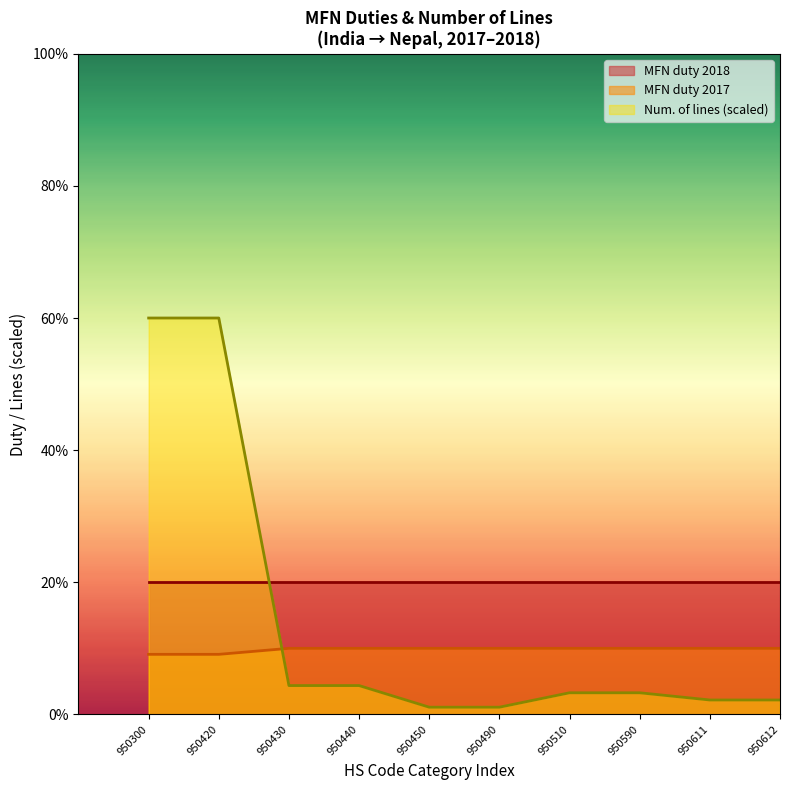

Does the chart display data point markers on the line(s)?

No